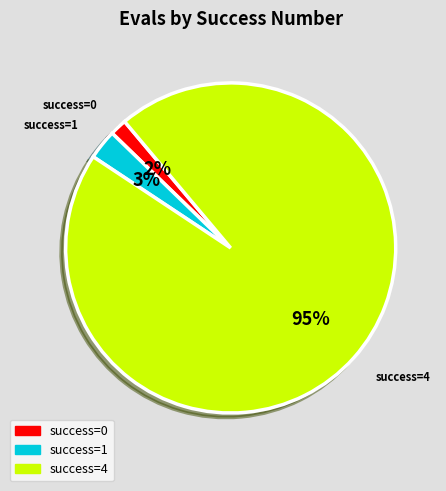

Is there a majority slice in this chart?

Yes